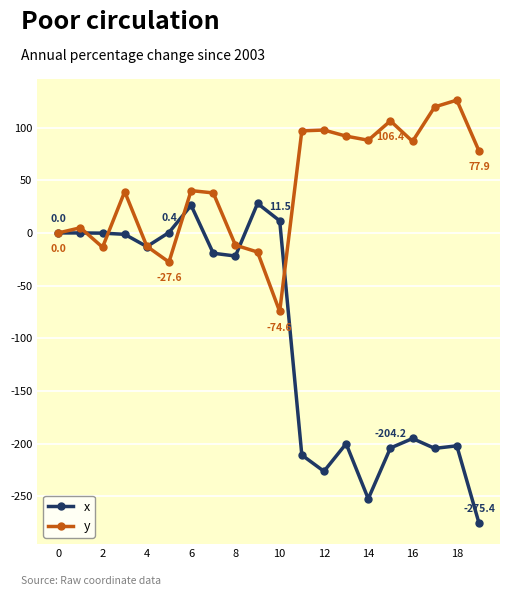

Which series has the largest total across all categories?

y